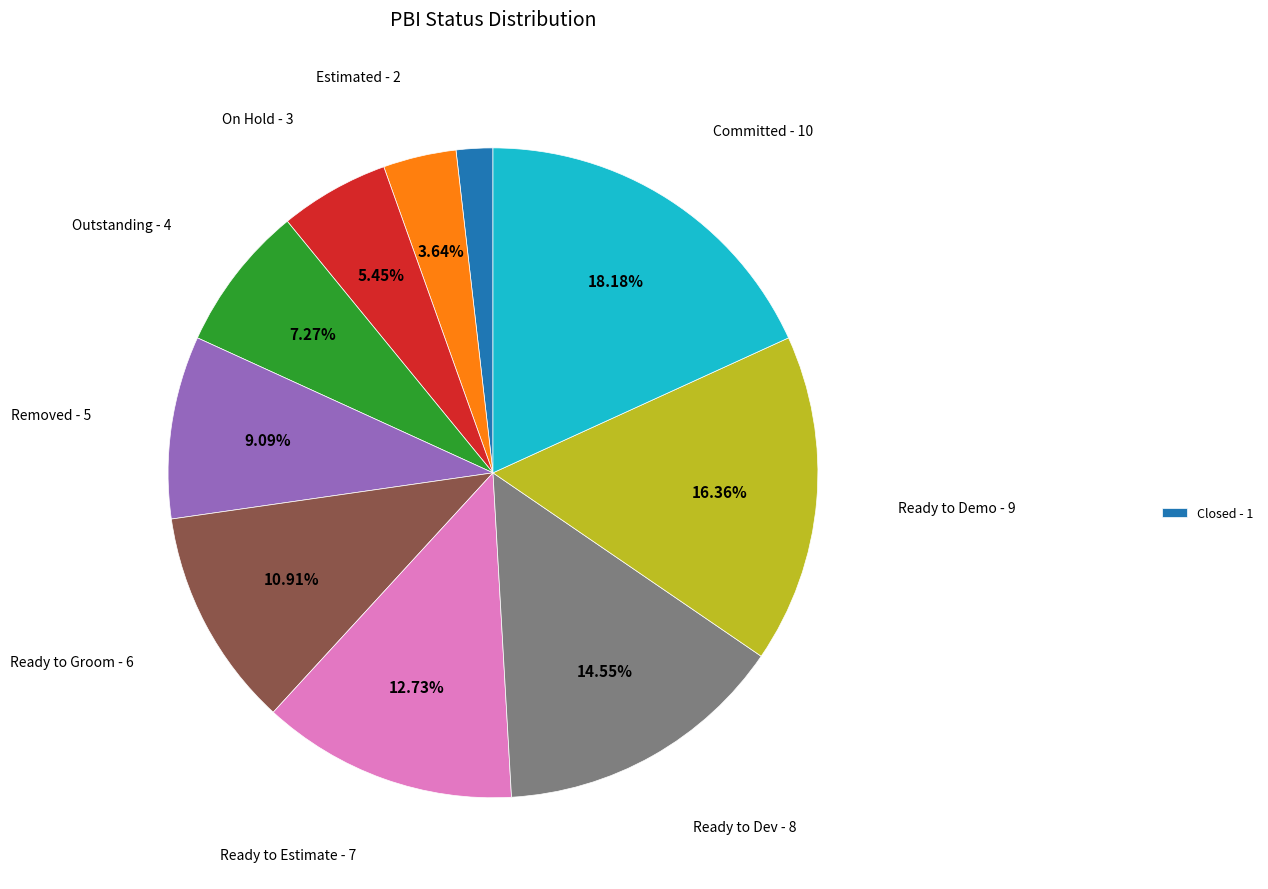

Is there any slice that represents more than half of the pie?

No